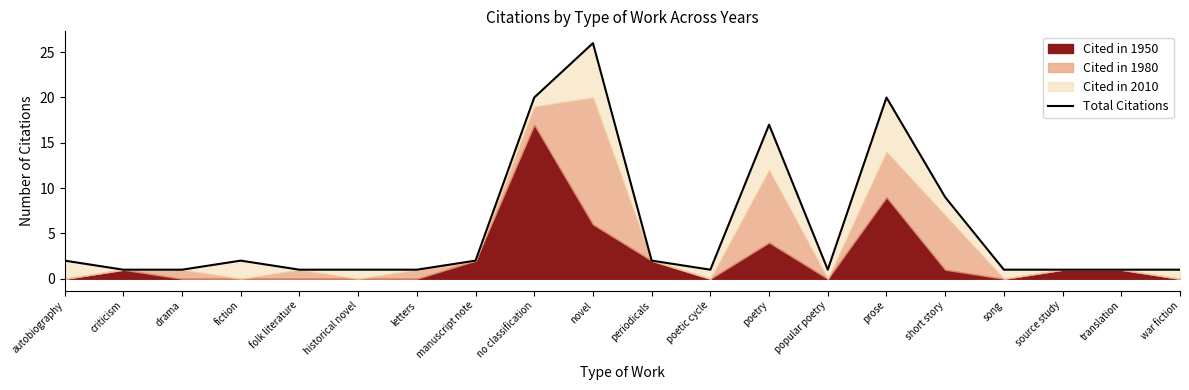

What is the label of the 13th point from the left?

poetry